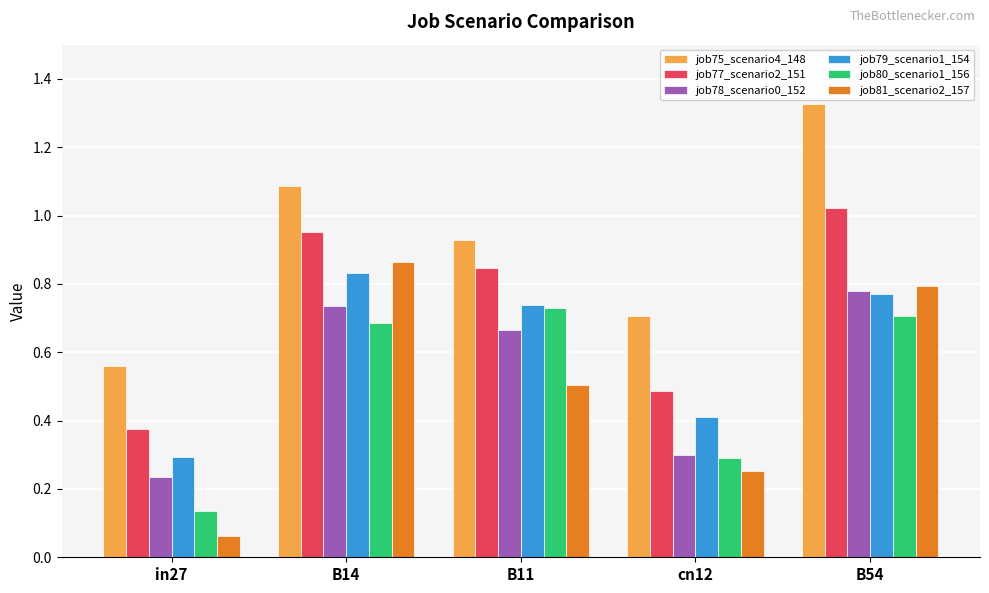

At which category is the sum across all series the highest?

B54